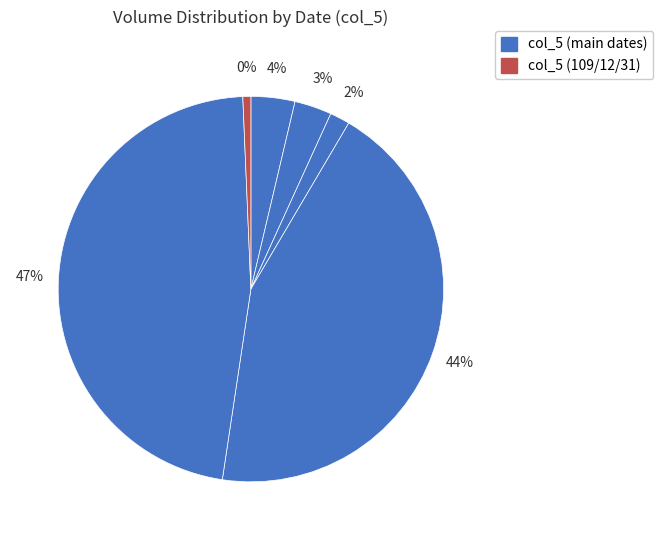

Which slice is the smallest?

109/12/31